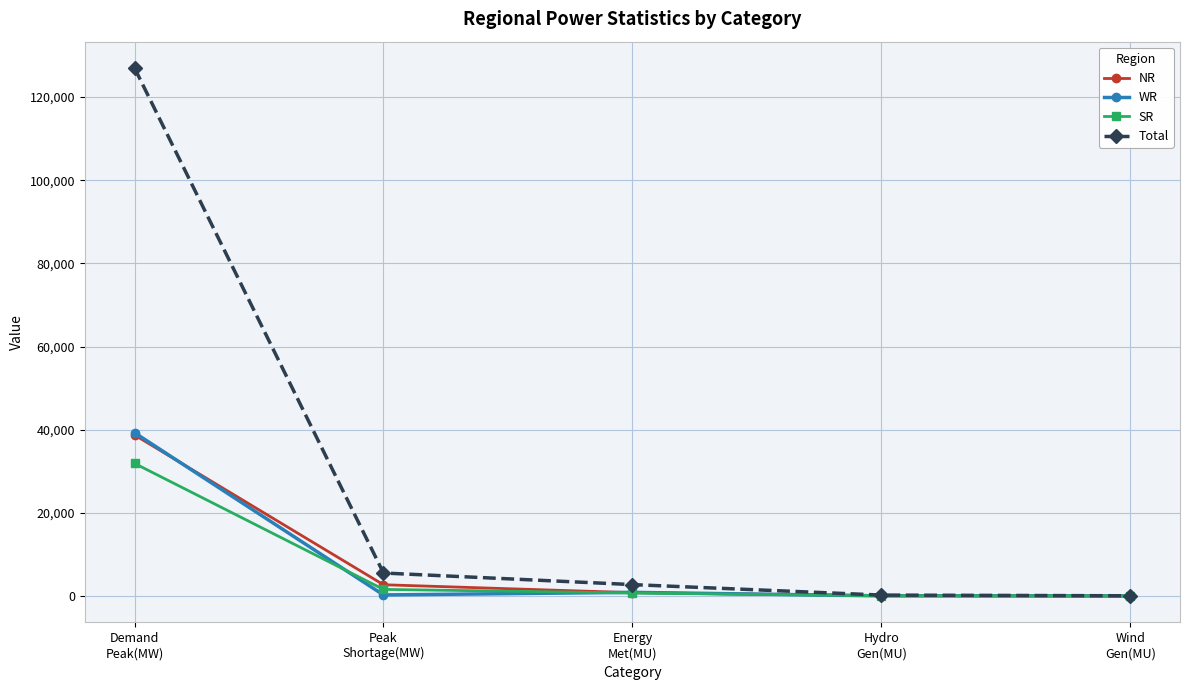

What is the greatest value displayed?

126975